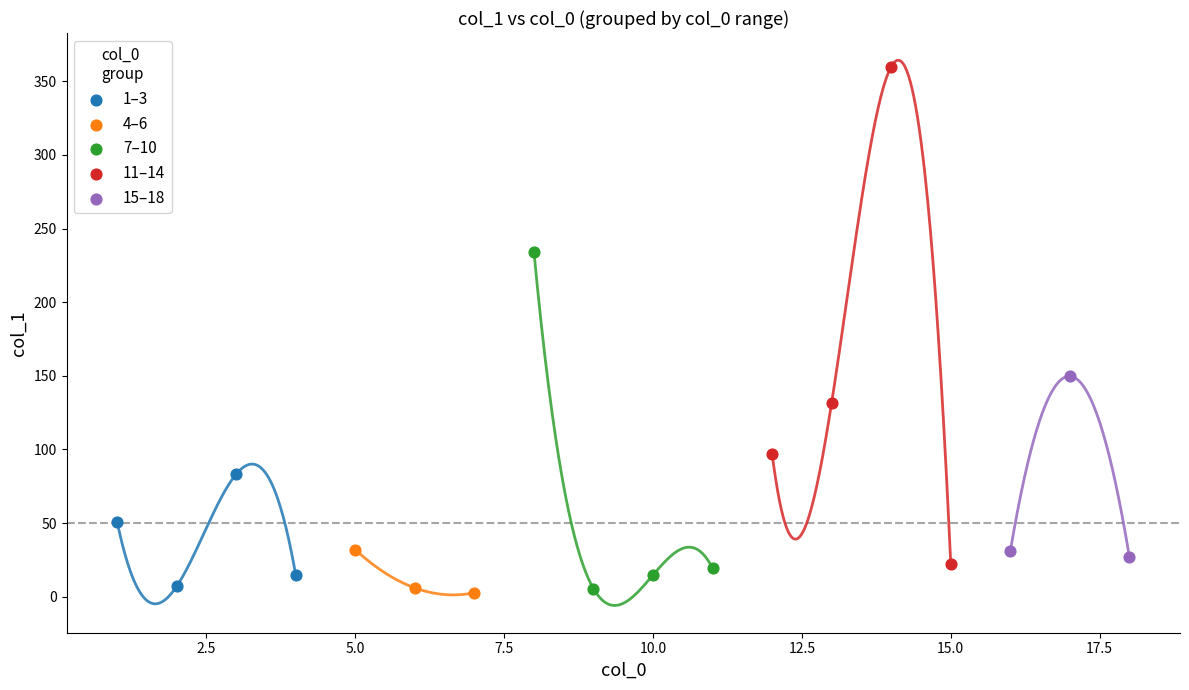

Which series contains the highest Y value?

11–14